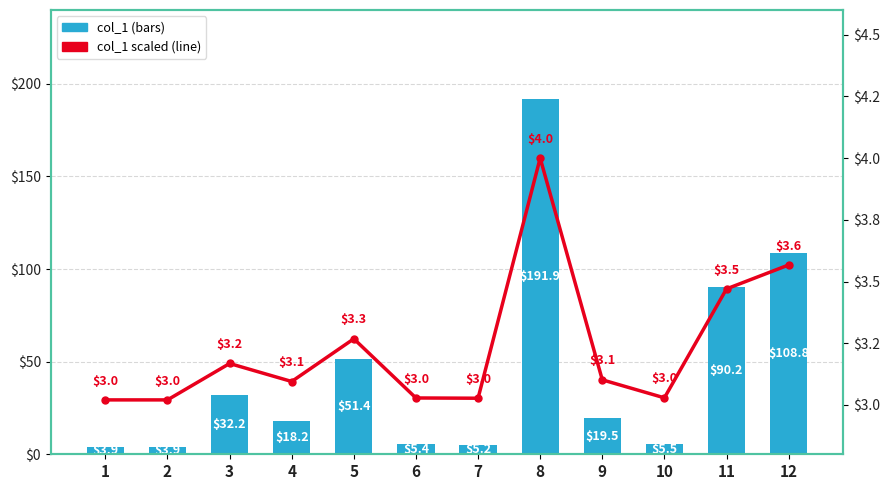

At how many categories does at least one series exceed 57?

3